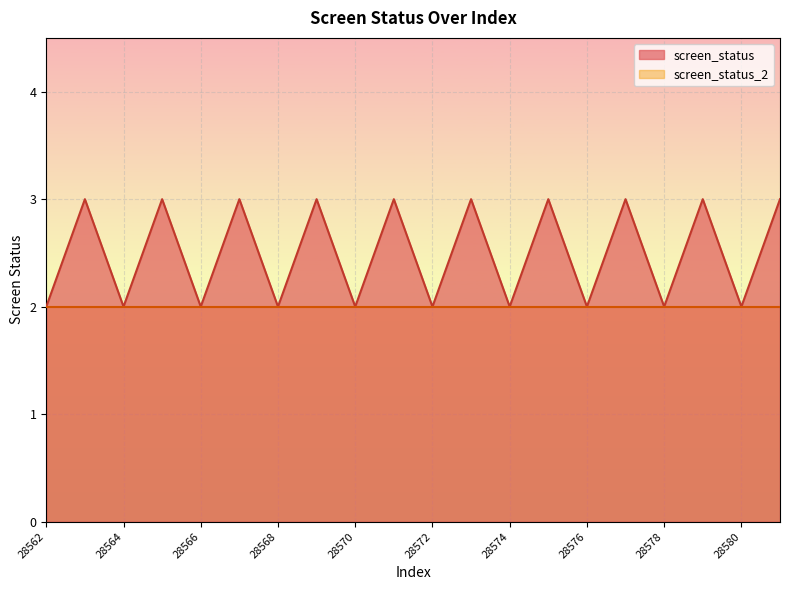

Approximately how many times larger is the value at 28567 compared to 28579?

1.0